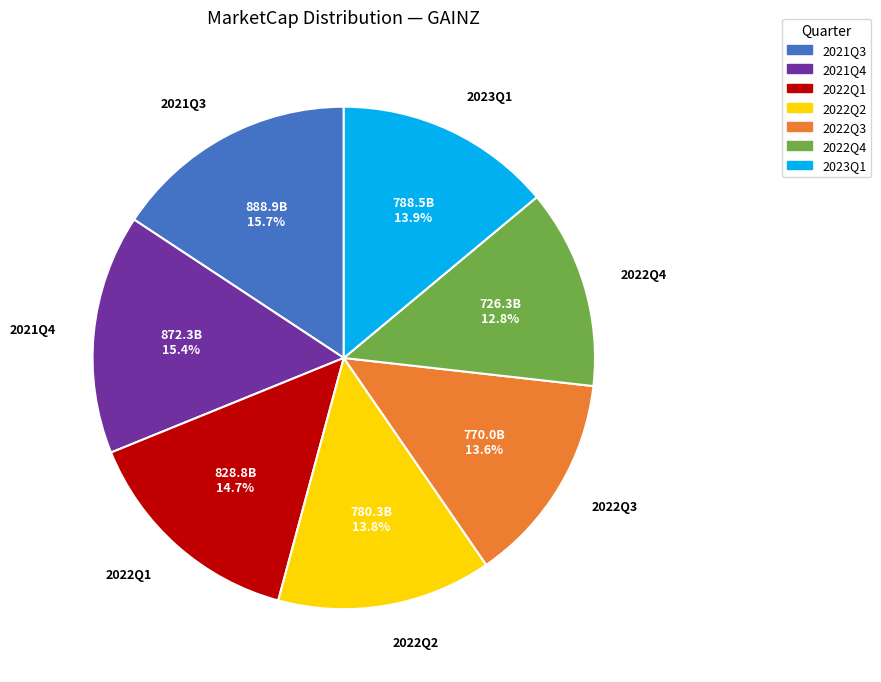

Between 2021Q3 and 2022Q4, which is larger?

2021Q3